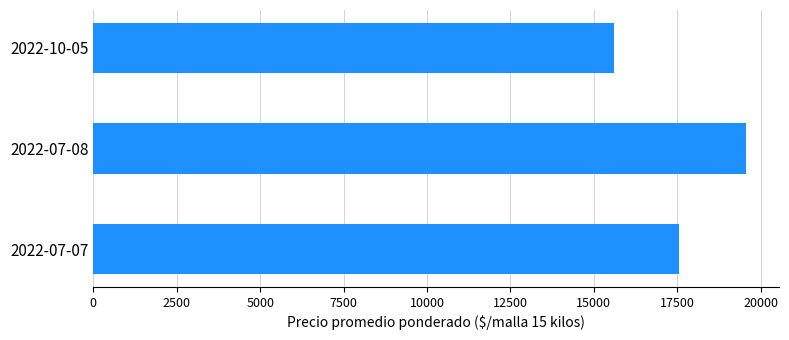

What is the minimum value shown in the chart?

15600